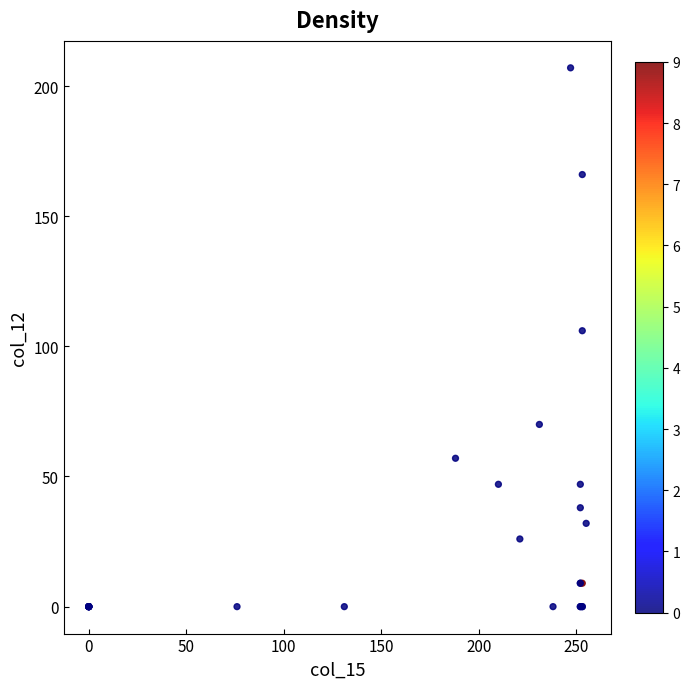

What Y value in the scatter plot is closest to 103?

106